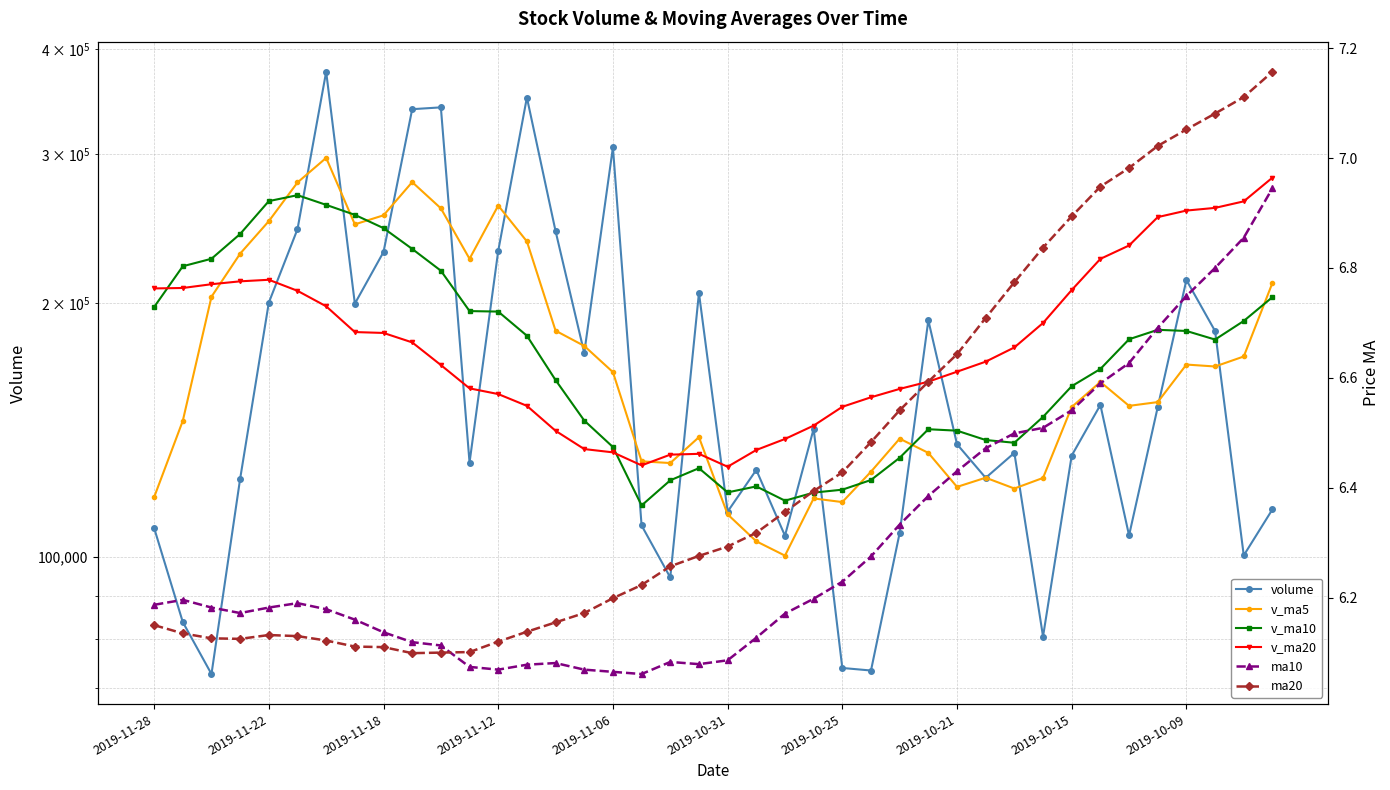

The value of v_ma5 at 2019-11-22 is 384741.4. True or false?

False